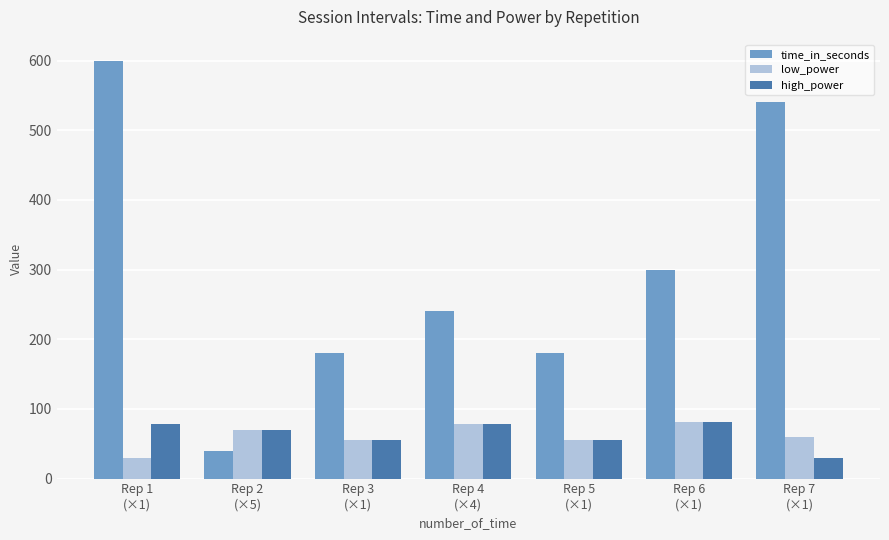

Which series has the largest total across all categories?

time_in_seconds